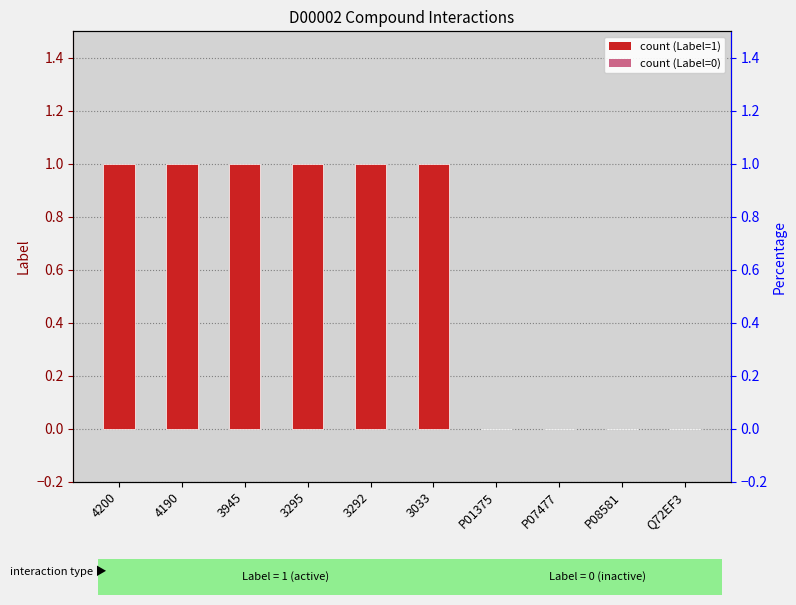

The value at 4200 is 1. True or false?

False